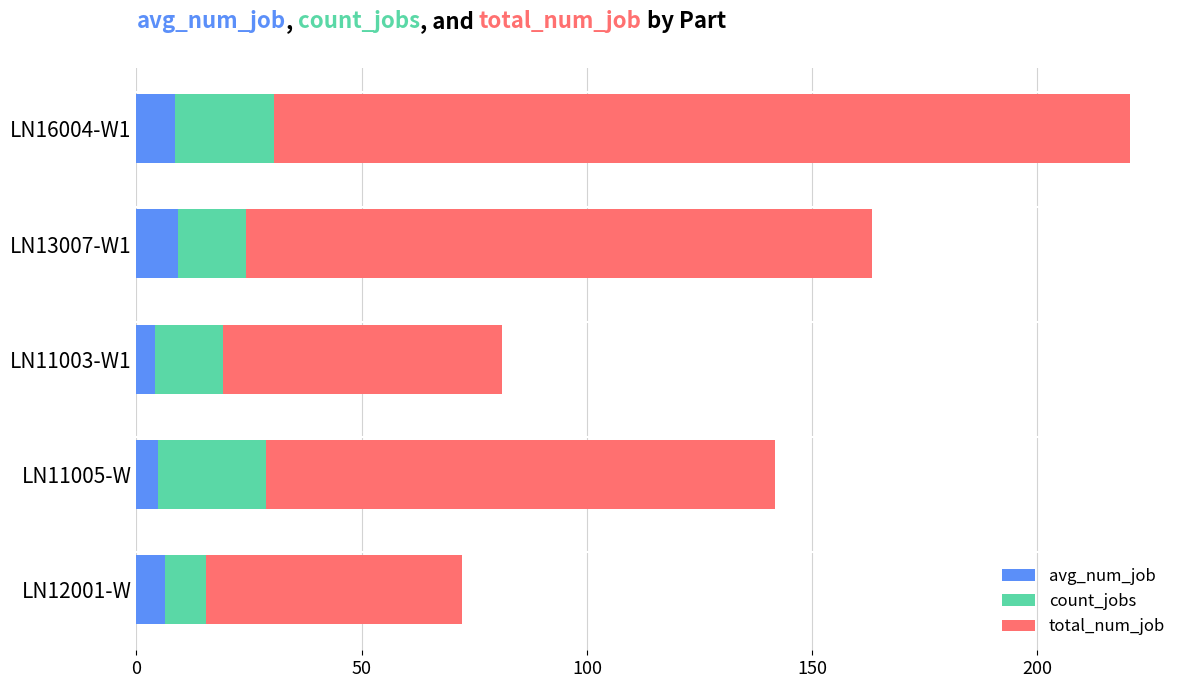

What are all the series names shown in the legend?

avg_num_job, count_jobs, total_num_job